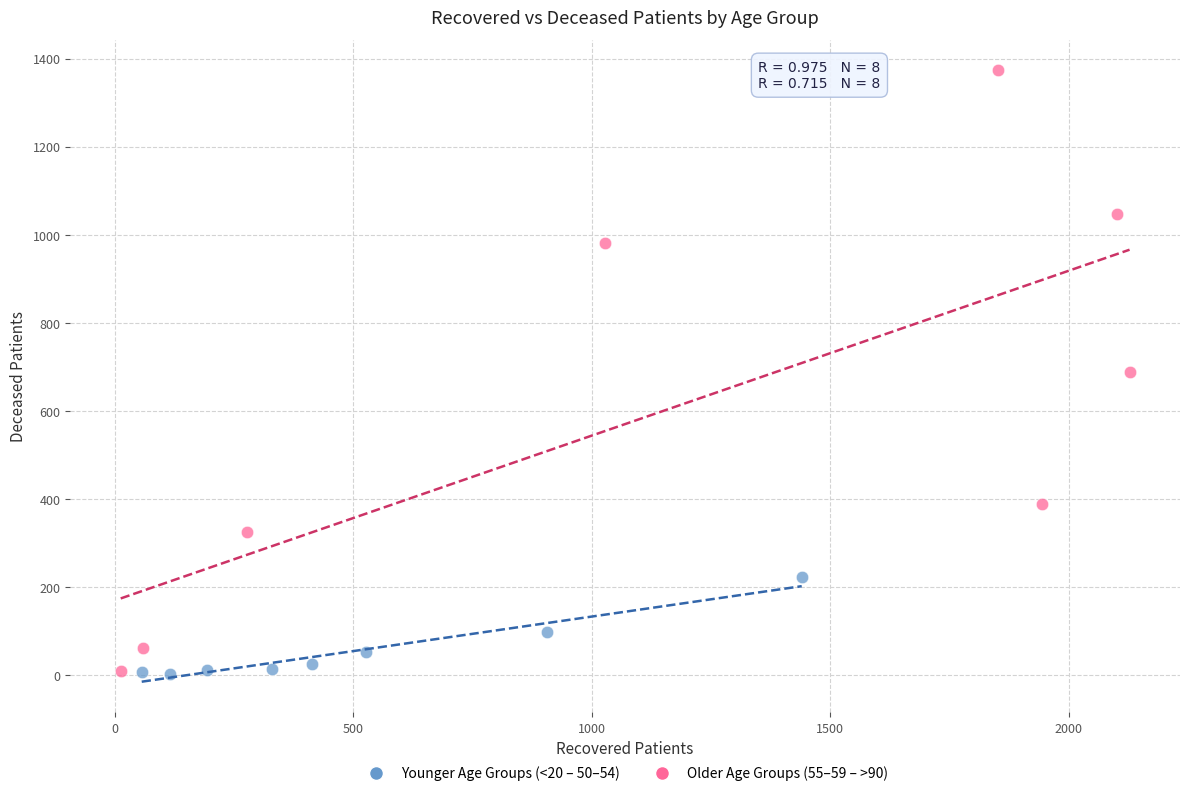

Which series has the widest spread of Y values?

Older Age Groups (55–59 – >90)